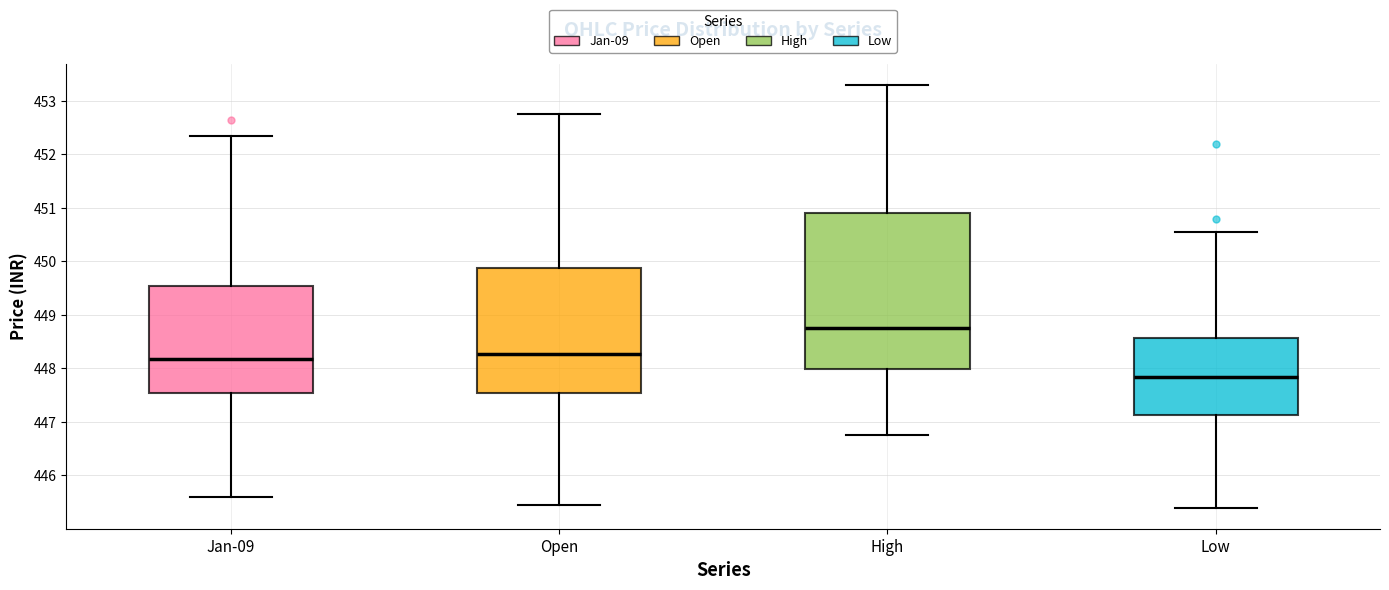

Where is the upper edge of the box for Open on the y-axis? The values are not printed on the chart, so give them approximately, as read against the axis.

449.9